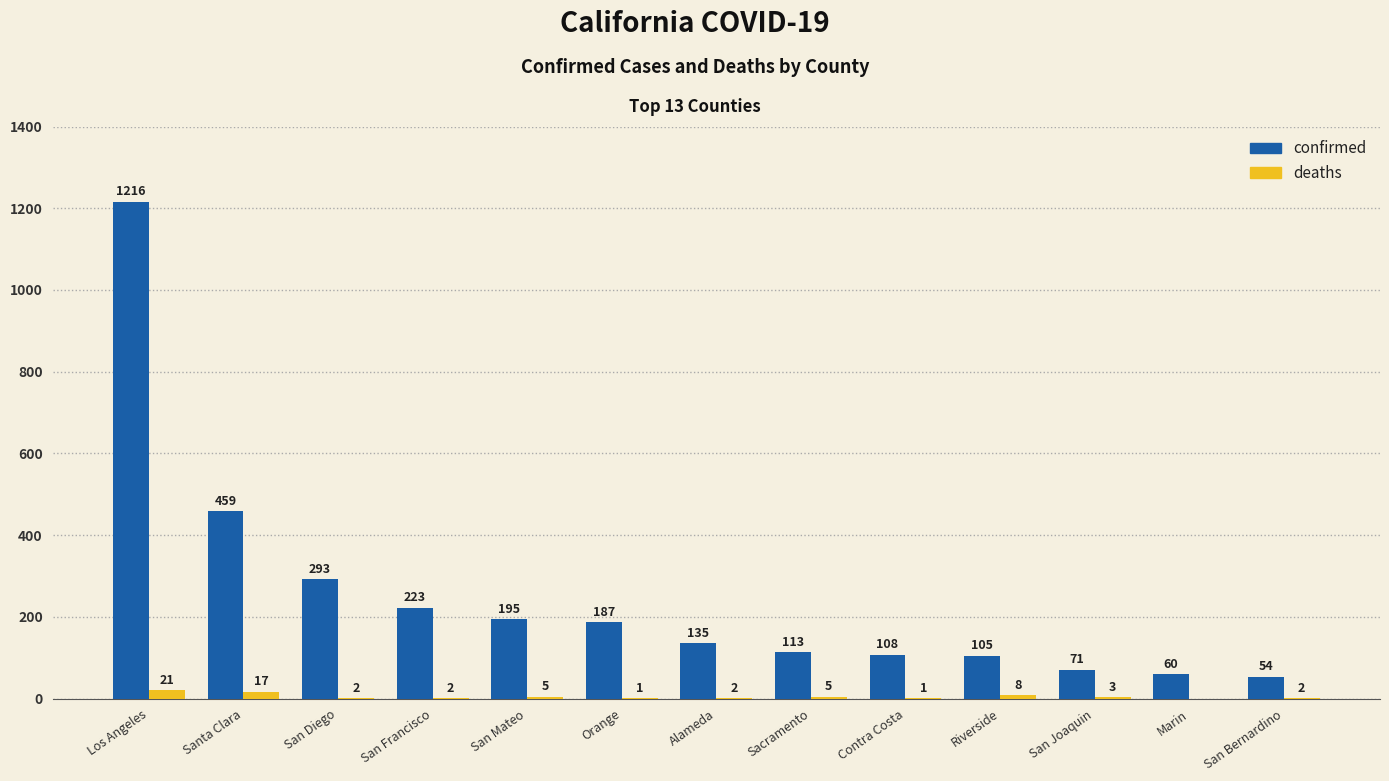

What is the sum of the deaths values at Sacramento and Marin?

5